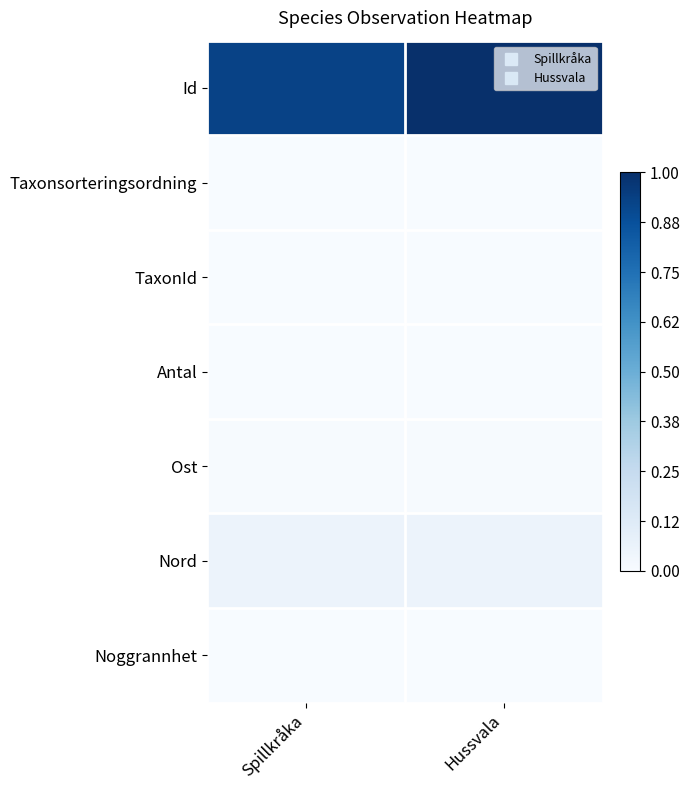

Reading left to right, what are all the values shown in this chart?

Id: Spillkråka=0.9	Hussvala=1.0
Taxonsorteringsordning: Spillkråka=0.0	Hussvala=0.0
TaxonId: Spillkråka=0.0	Hussvala=0.0
Antal: Spillkråka=0.0	Hussvala=0.0
Ost: Spillkråka=0.0	Hussvala=0.0
Nord: Spillkråka=0.1	Hussvala=0.1
Noggrannhet: Spillkråka=0.0	Hussvala=0.0